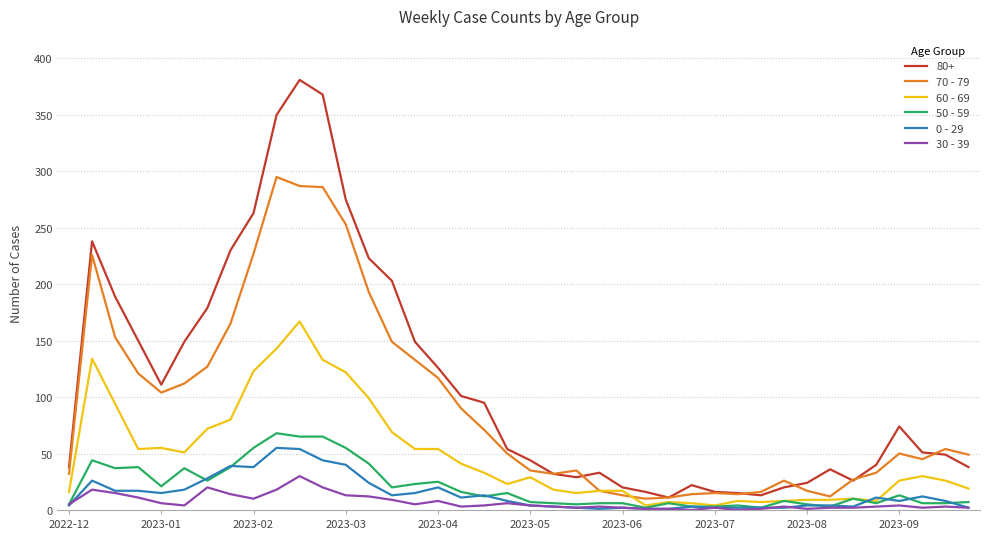

Which series has the widest spread of values?

80+